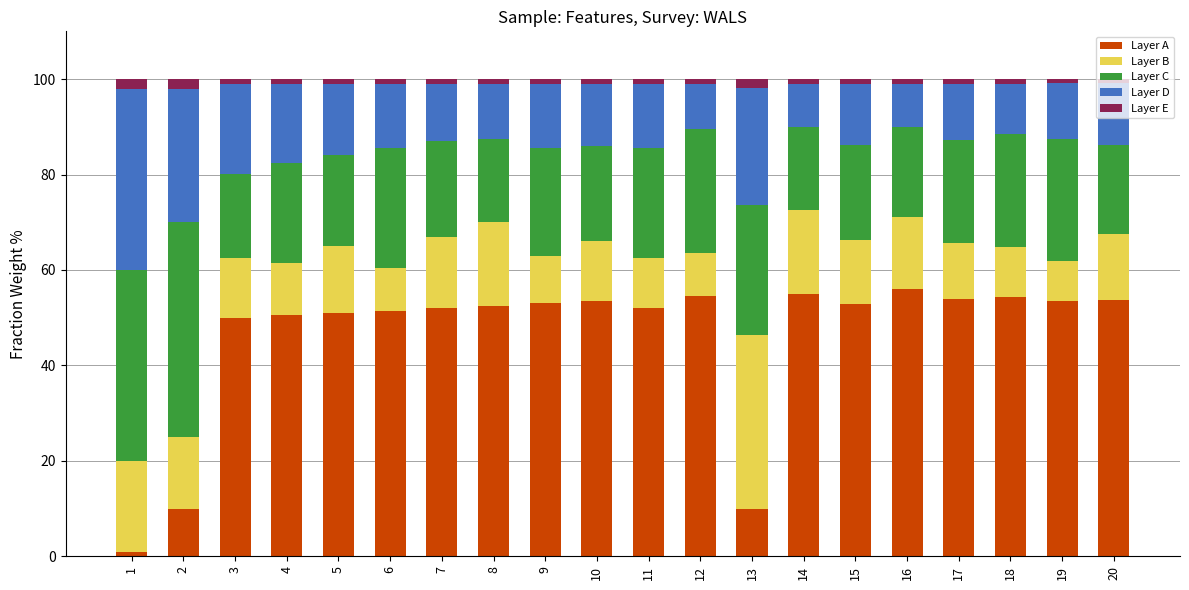

How many bars are there in total?

20